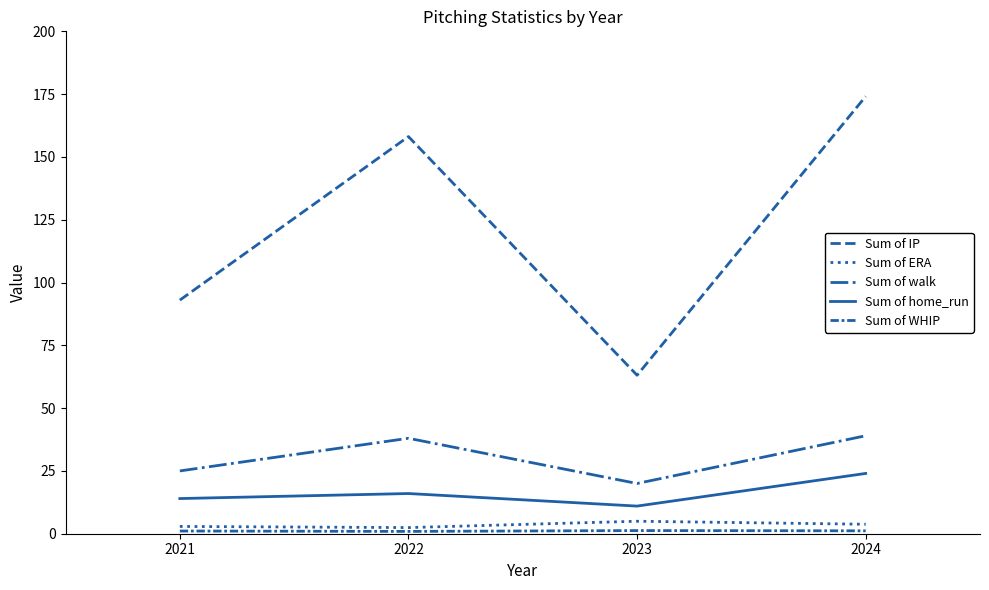

Is this an area chart (filled region under the line)?

No